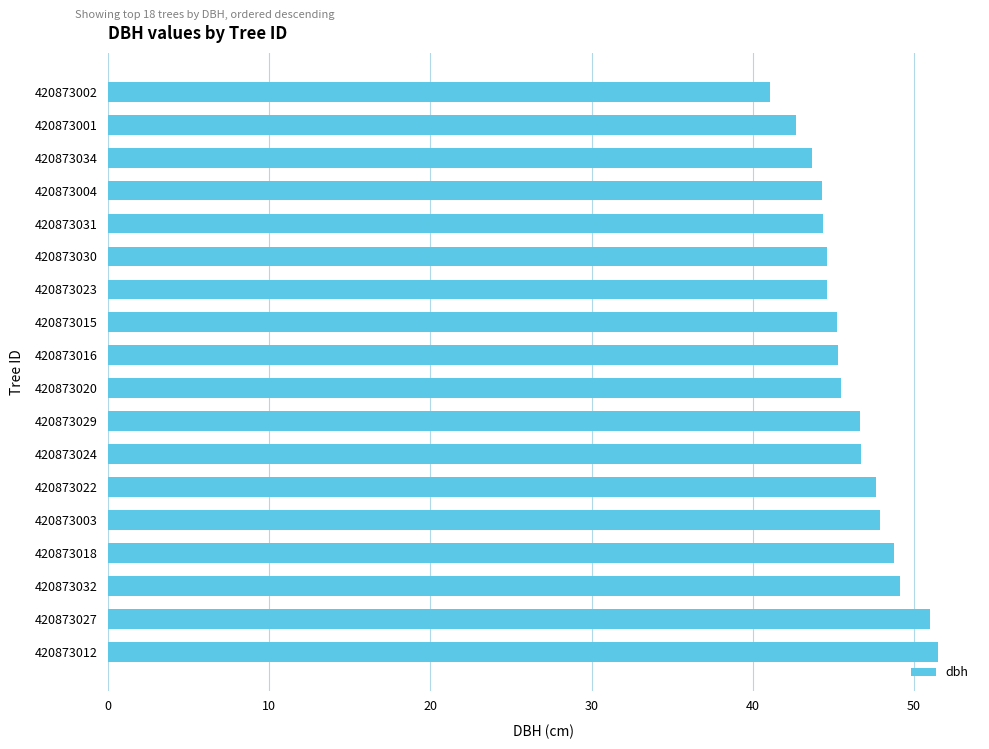

What is the difference between the second highest and second lowest values?

8.3